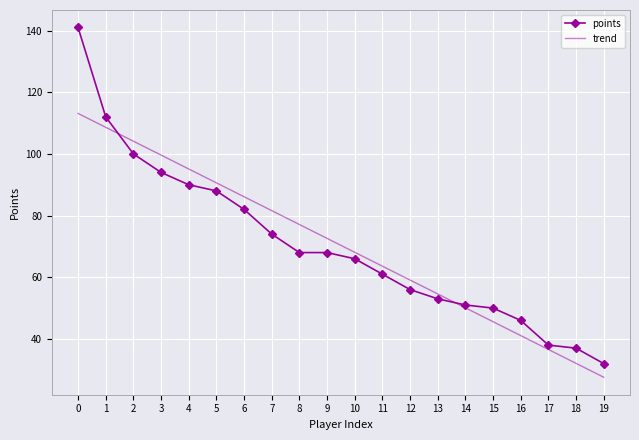

What value does the points series have at 19?

32.0